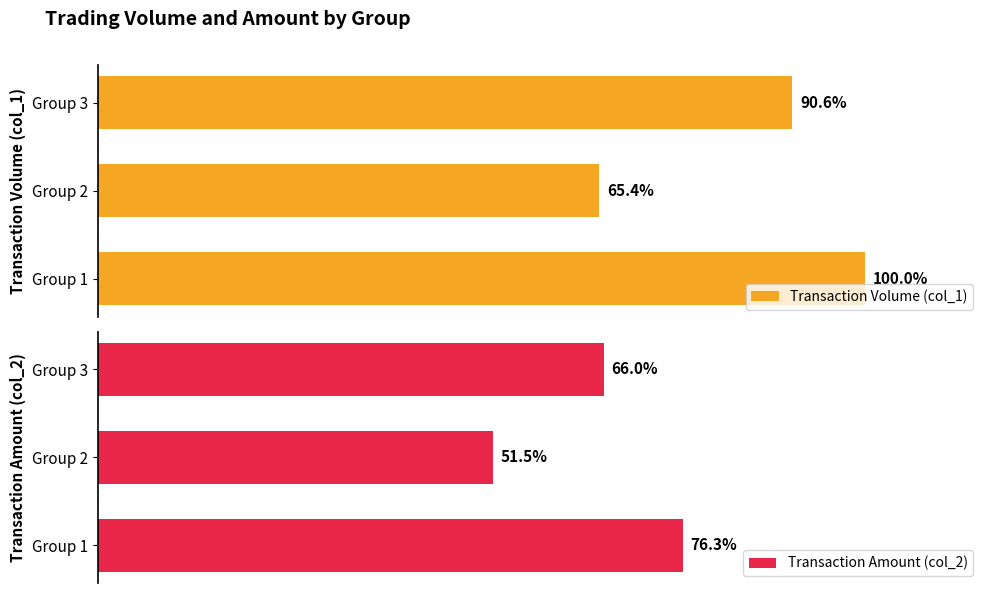

Is it true that Transaction Volume (col_1) equals 426640 at Group 1?

False